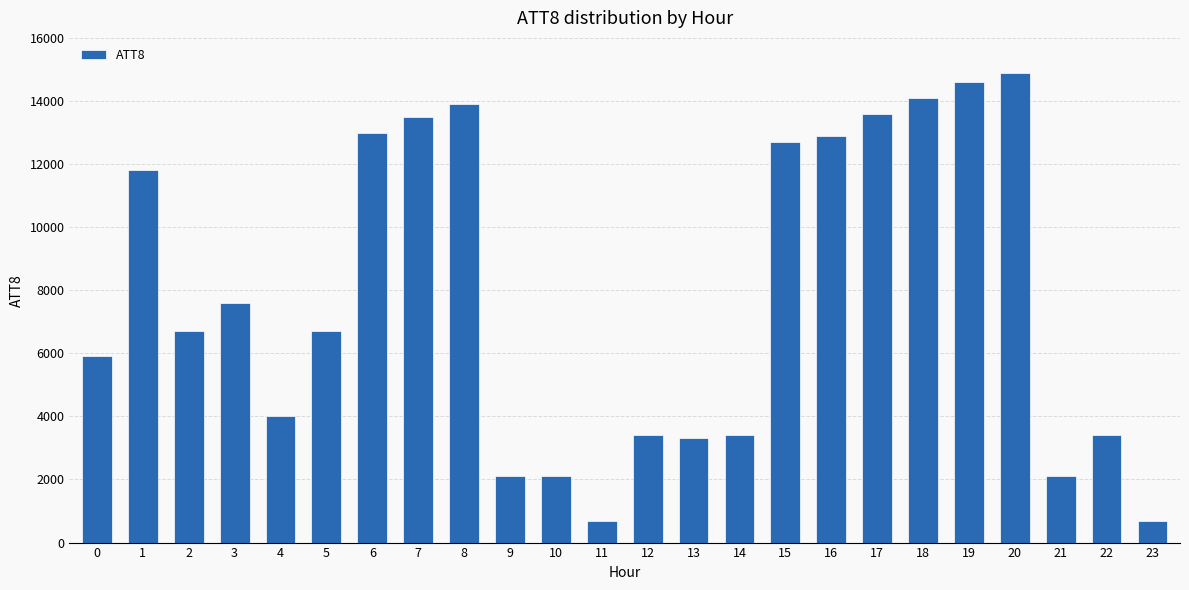

What is the difference between the maximum and minimum values?

14200